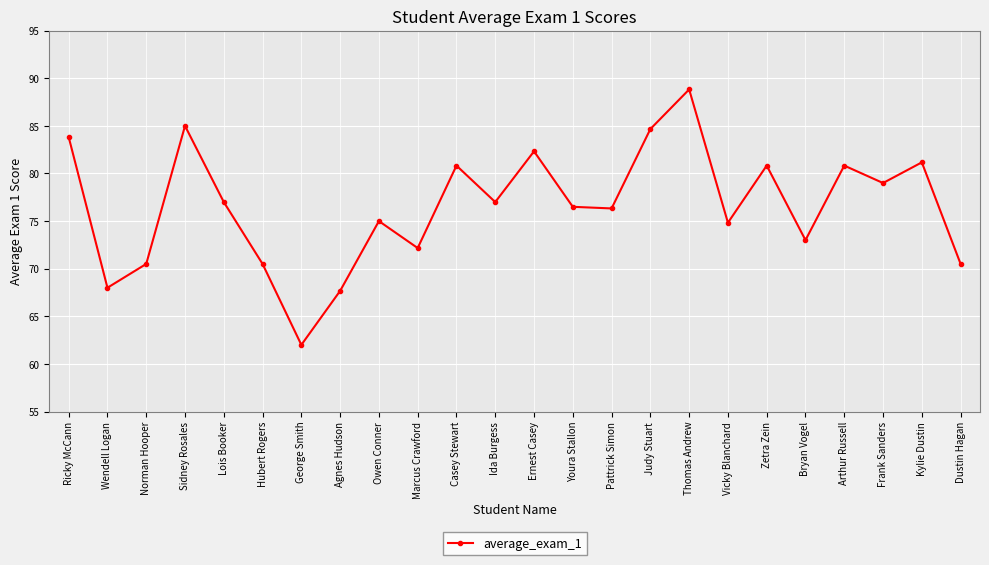

Which category has the highest value across all series?

Thomas Andrew